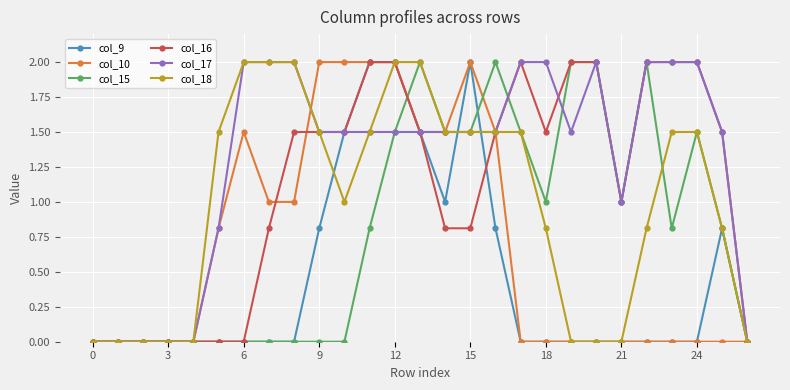

Does the chart have visible grid lines?

Yes